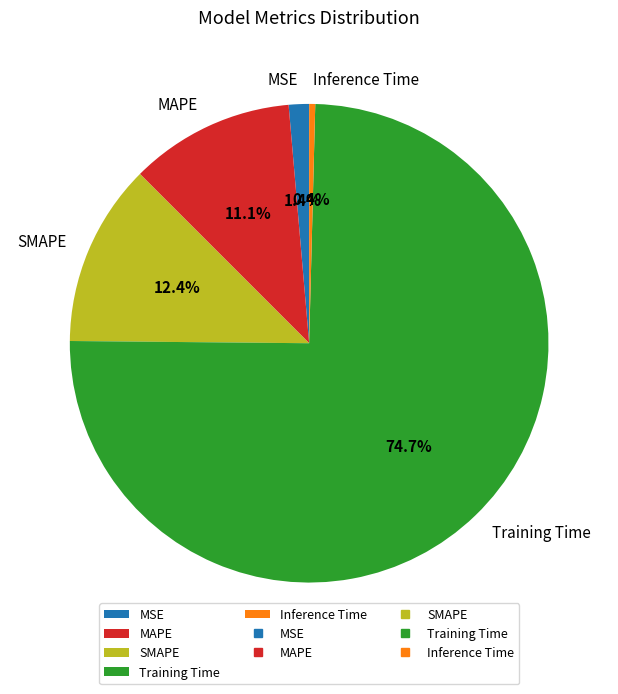

Is it true that MSE is 1% of the pie?

True